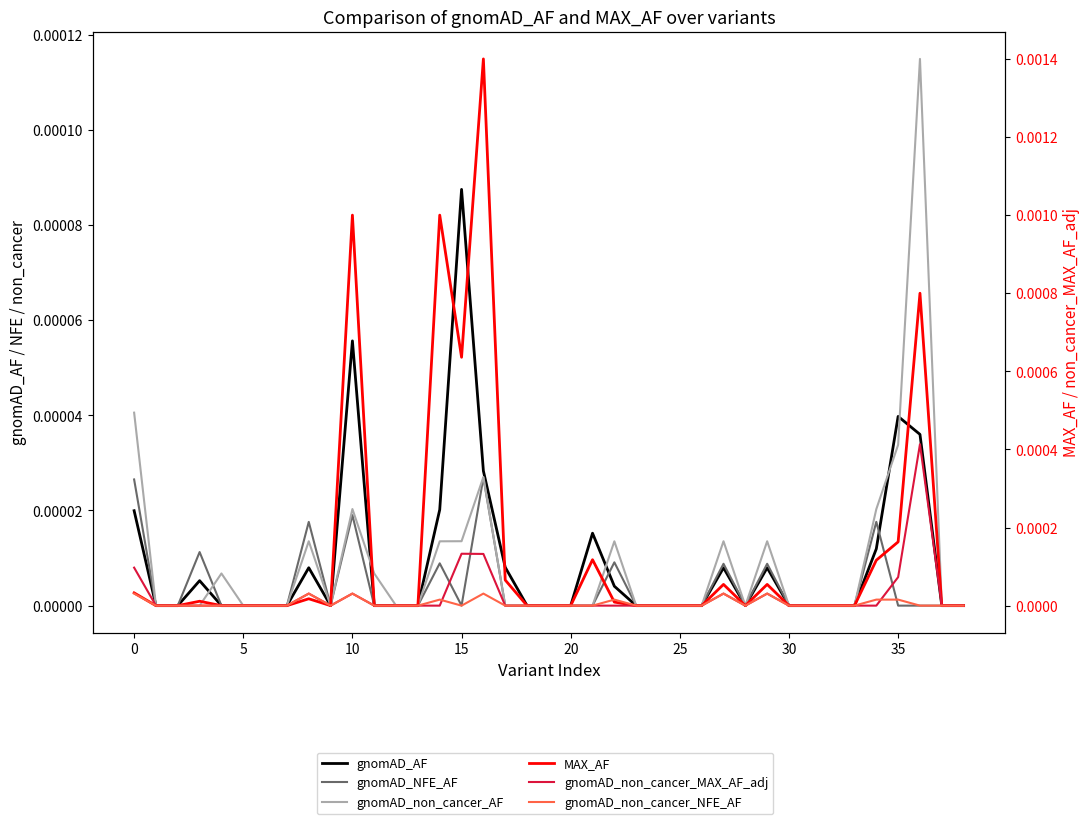

At which category is the sum across all series the highest?

16